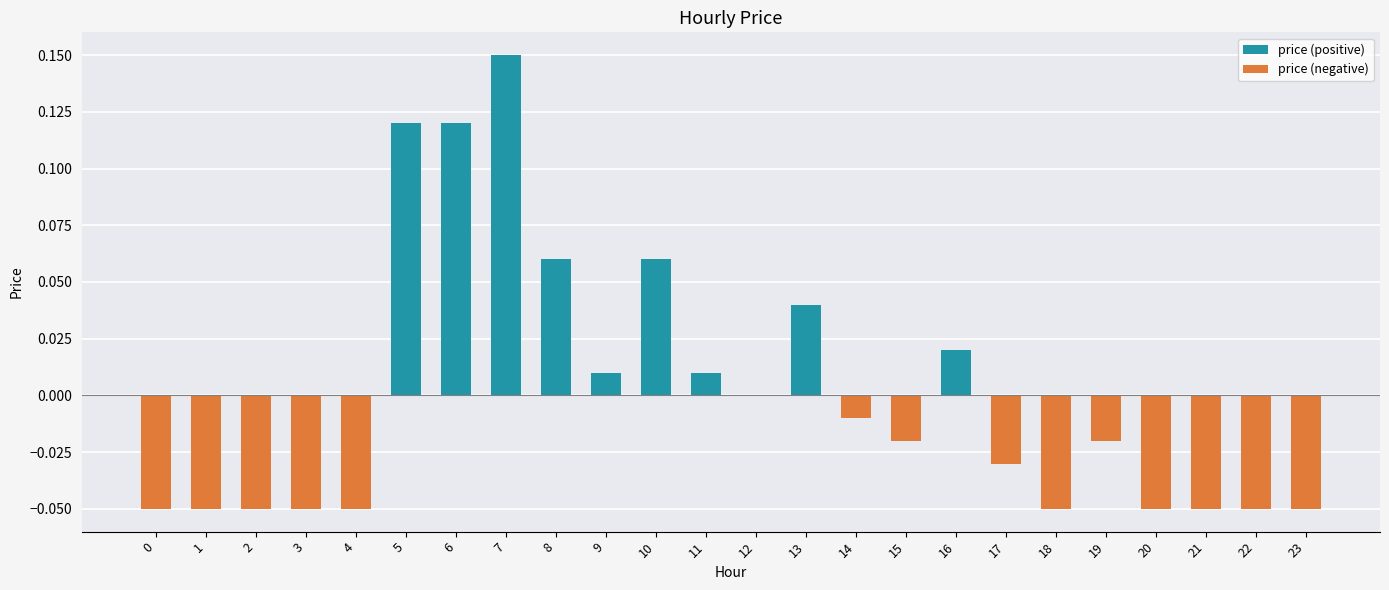

How many series are shown in this chart?

2